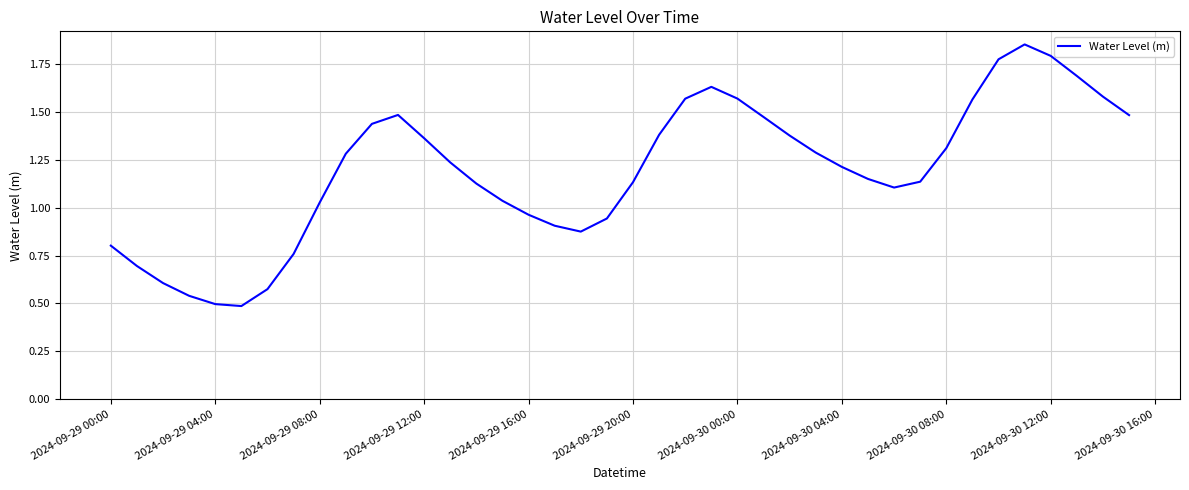

At which label does the data first exceed 1?

2024-09-29 08:00